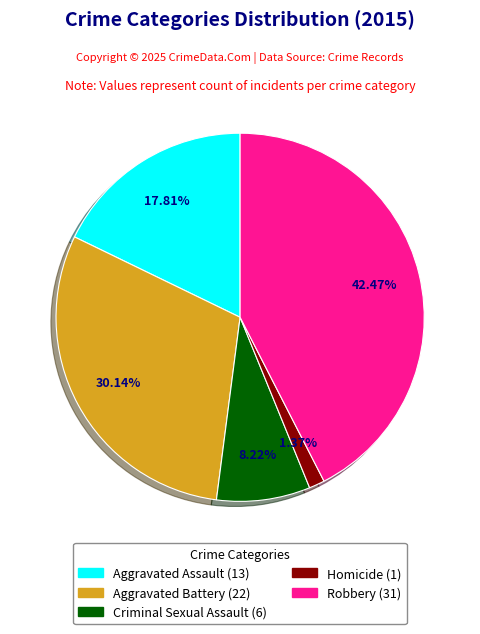

To the nearest percent, what is the average slice percentage?

20%